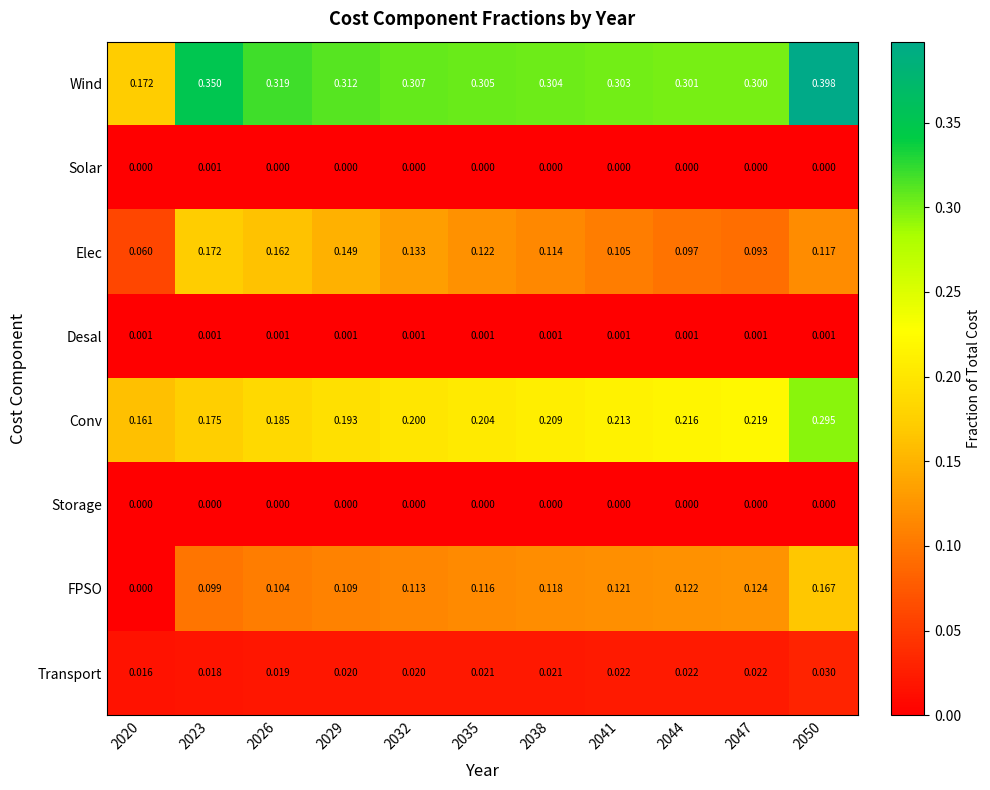

Which series has the widest spread of values?

Wind